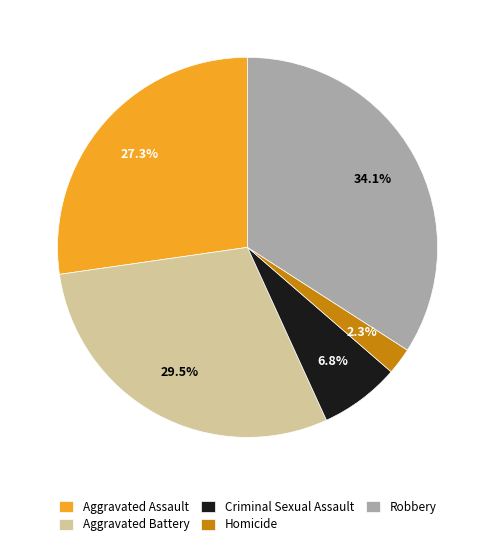

Does Robbery represent more than half of the total?

No